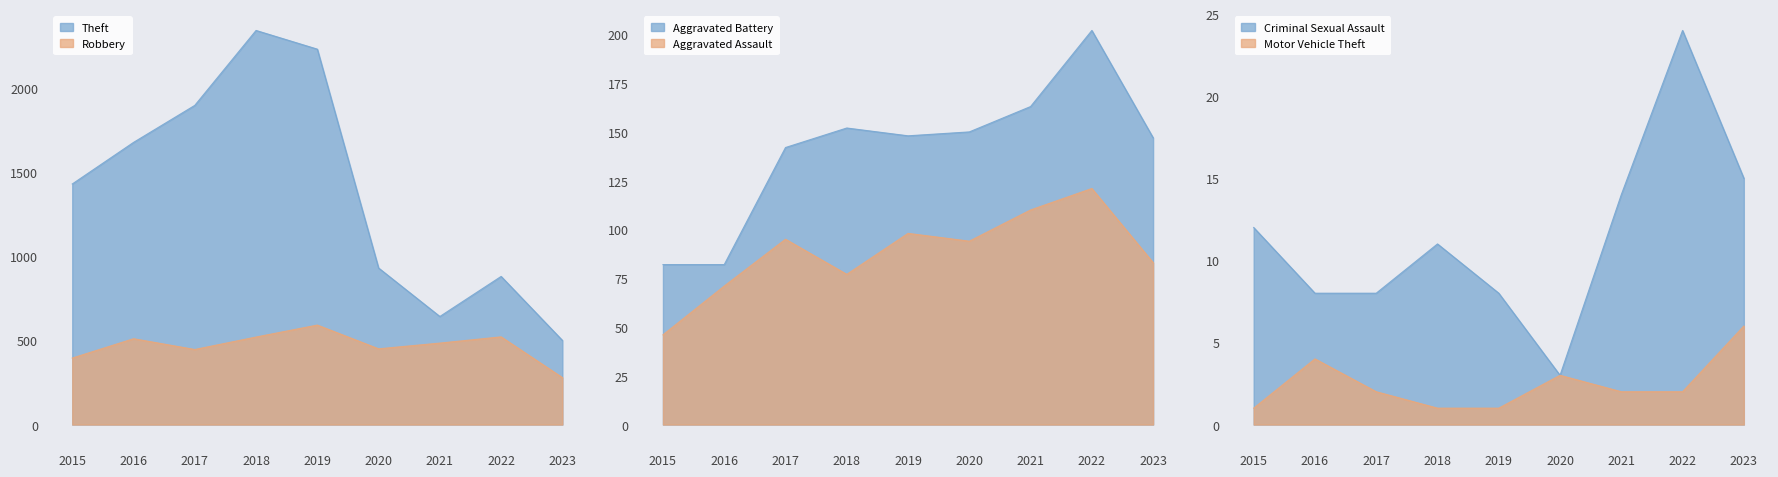

Which category has the highest value in the Theft series?

2018